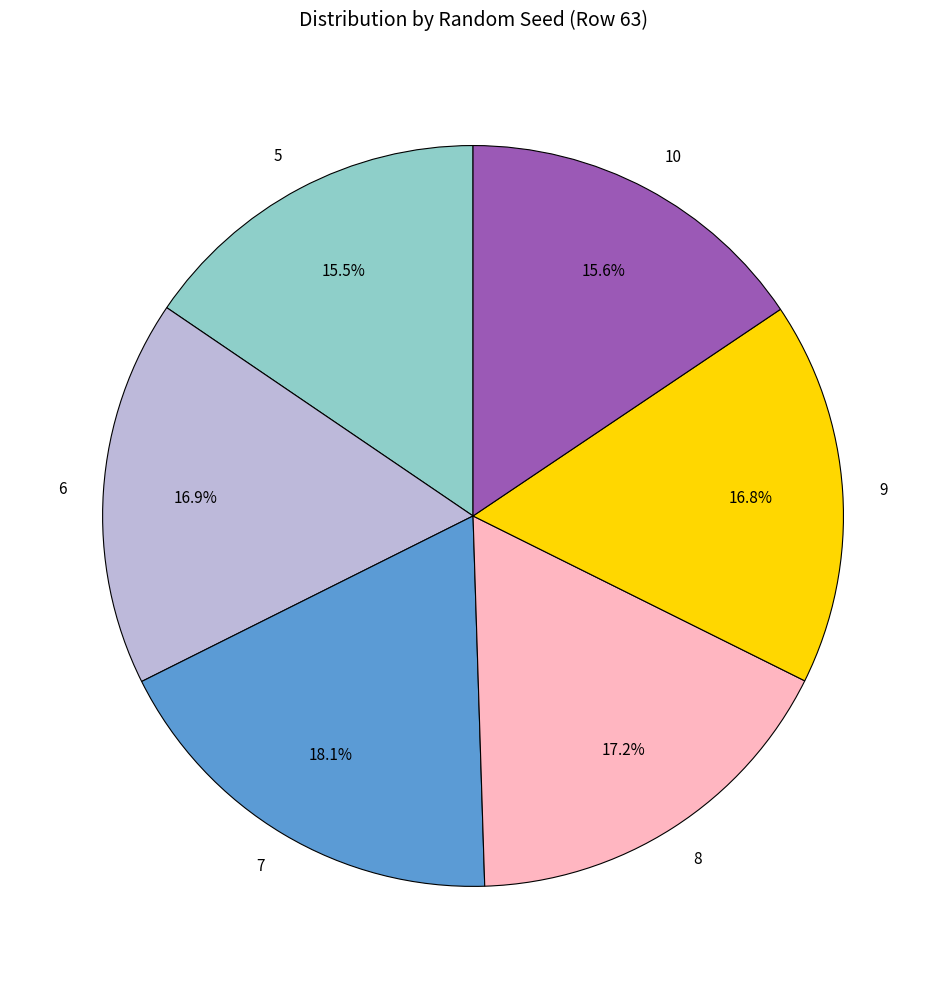

How many slices are in this pie chart?

6